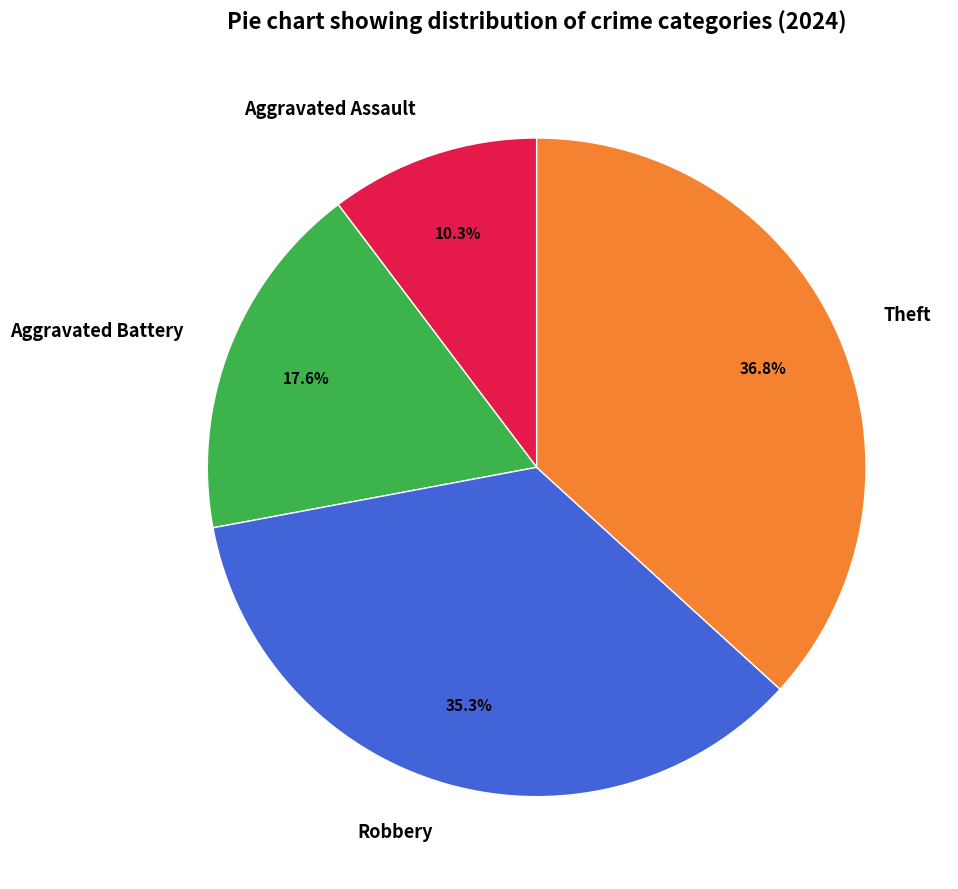

Rank the categories by value from highest to lowest.

Theft, Robbery, Aggravated Battery, Aggravated Assault